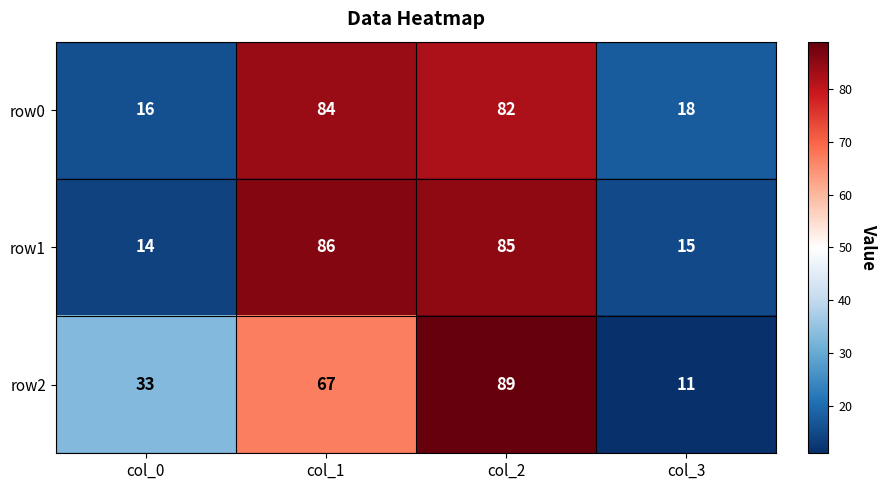

What is the sum of the row1 values at col_2 and col_3?

100